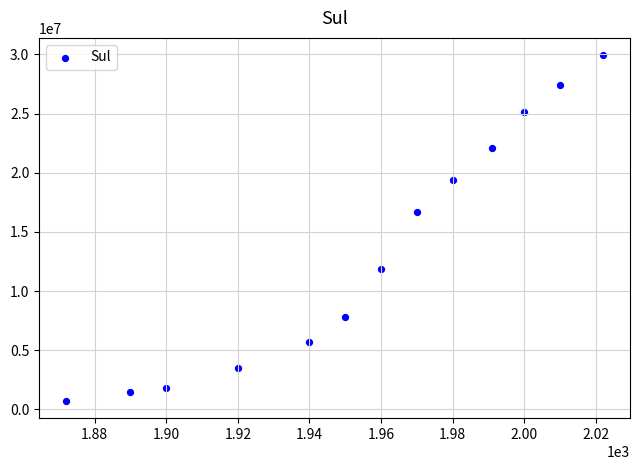

What Y value in the scatter plot is closest to 15329521?

16683551